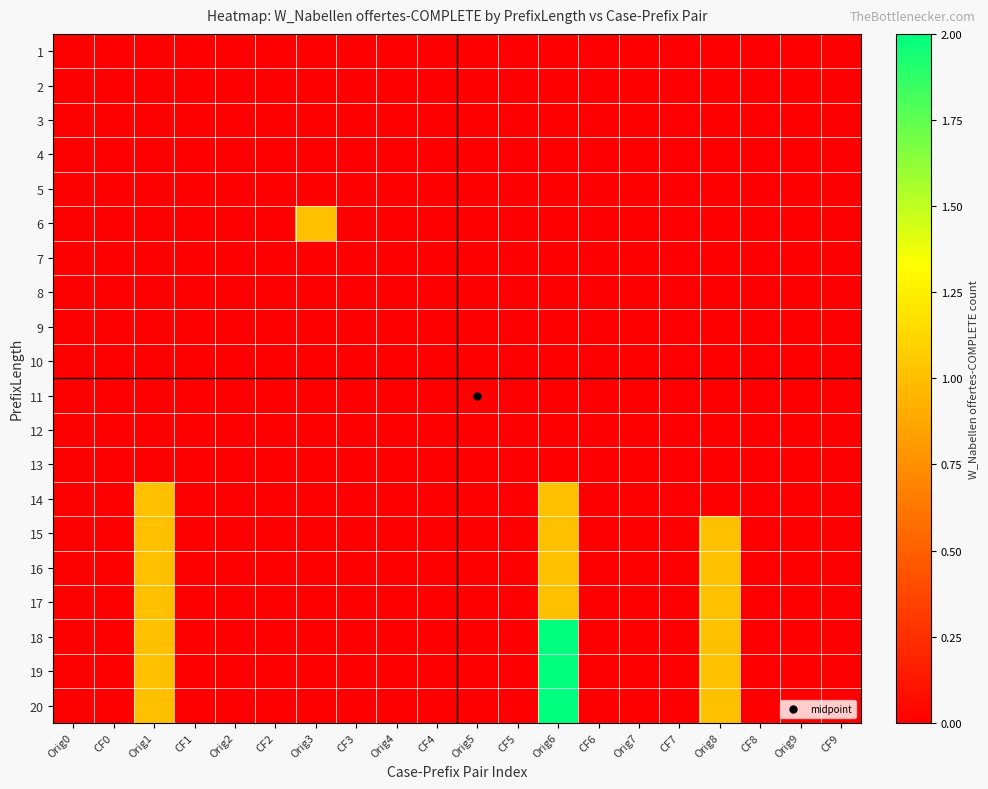

Reading left to right, list all the values displayed in this chart.

1: Orig0=0	CF0=0	Orig1=0	CF1=0	Orig2=0	CF2=0	Orig3=0	CF3=0	Orig4=0	CF4=0	Orig5=0	CF5=0	Orig6=0	CF6=0	Orig7=0	CF7=0	Orig8=0	CF8=0	Orig9=0	CF9=0
2: Orig0=0	CF0=0	Orig1=0	CF1=0	Orig2=0	CF2=0	Orig3=0	CF3=0	Orig4=0	CF4=0	Orig5=0	CF5=0	Orig6=0	CF6=0	Orig7=0	CF7=0	Orig8=0	CF8=0	Orig9=0	CF9=0
3: Orig0=0	CF0=0	Orig1=0	CF1=0	Orig2=0	CF2=0	Orig3=0	CF3=0	Orig4=0	CF4=0	Orig5=0	CF5=0	Orig6=0	CF6=0	Orig7=0	CF7=0	Orig8=0	CF8=0	Orig9=0	CF9=0
4: Orig0=0	CF0=0	Orig1=0	CF1=0	Orig2=0	CF2=0	Orig3=0	CF3=0	Orig4=0	CF4=0	Orig5=0	CF5=0	Orig6=0	CF6=0	Orig7=0	CF7=0	Orig8=0	CF8=0	Orig9=0	CF9=0
5: Orig0=0	CF0=0	Orig1=0	CF1=0	Orig2=0	CF2=0	Orig3=0	CF3=0	Orig4=0	CF4=0	Orig5=0	CF5=0	Orig6=0	CF6=0	Orig7=0	CF7=0	Orig8=0	CF8=0	Orig9=0	CF9=0
6: Orig0=0	CF0=0	Orig1=0	CF1=0	Orig2=0	CF2=0	Orig3=1	CF3=0	Orig4=0	CF4=0	Orig5=0	CF5=0	Orig6=0	CF6=0	Orig7=0	CF7=0	Orig8=0	CF8=0	Orig9=0	CF9=0
7: Orig0=0	CF0=0	Orig1=0	CF1=0	Orig2=0	CF2=0	Orig3=0	CF3=0	Orig4=0	CF4=0	Orig5=0	CF5=0	Orig6=0	CF6=0	Orig7=0	CF7=0	Orig8=0	CF8=0	Orig9=0	CF9=0
8: Orig0=0	CF0=0	Orig1=0	CF1=0	Orig2=0	CF2=0	Orig3=0	CF3=0	Orig4=0	CF4=0	Orig5=0	CF5=0	Orig6=0	CF6=0	Orig7=0	CF7=0	Orig8=0	CF8=0	Orig9=0	CF9=0
9: Orig0=0	CF0=0	Orig1=0	CF1=0	Orig2=0	CF2=0	Orig3=0	CF3=0	Orig4=0	CF4=0	Orig5=0	CF5=0	Orig6=0	CF6=0	Orig7=0	CF7=0	Orig8=0	CF8=0	Orig9=0	CF9=0
10: Orig0=0	CF0=0	Orig1=0	CF1=0	Orig2=0	CF2=0	Orig3=0	CF3=0	Orig4=0	CF4=0	Orig5=0	CF5=0	Orig6=0	CF6=0	Orig7=0	CF7=0	Orig8=0	CF8=0	Orig9=0	CF9=0
11: Orig0=0	CF0=0	Orig1=0	CF1=0	Orig2=0	CF2=0	Orig3=0	CF3=0	Orig4=0	CF4=0	Orig5=0	CF5=0	Orig6=0	CF6=0	Orig7=0	CF7=0	Orig8=0	CF8=0	Orig9=0	CF9=0
12: Orig0=0	CF0=0	Orig1=0	CF1=0	Orig2=0	CF2=0	Orig3=0	CF3=0	Orig4=0	CF4=0	Orig5=0	CF5=0	Orig6=0	CF6=0	Orig7=0	CF7=0	Orig8=0	CF8=0	Orig9=0	CF9=0
13: Orig0=0	CF0=0	Orig1=0	CF1=0	Orig2=0	CF2=0	Orig3=0	CF3=0	Orig4=0	CF4=0	Orig5=0	CF5=0	Orig6=0	CF6=0	Orig7=0	CF7=0	Orig8=0	CF8=0	Orig9=0	CF9=0
14: Orig0=0	CF0=0	Orig1=1	CF1=0	Orig2=0	CF2=0	Orig3=0	CF3=0	Orig4=0	CF4=0	Orig5=0	CF5=0	Orig6=1	CF6=0	Orig7=0	CF7=0	Orig8=0	CF8=0	Orig9=0	CF9=0
15: Orig0=0	CF0=0	Orig1=1	CF1=0	Orig2=0	CF2=0	Orig3=0	CF3=0	Orig4=0	CF4=0	Orig5=0	CF5=0	Orig6=1	CF6=0	Orig7=0	CF7=0	Orig8=1	CF8=0	Orig9=0	CF9=0
16: Orig0=0	CF0=0	Orig1=1	CF1=0	Orig2=0	CF2=0	Orig3=0	CF3=0	Orig4=0	CF4=0	Orig5=0	CF5=0	Orig6=1	CF6=0	Orig7=0	CF7=0	Orig8=1	CF8=0	Orig9=0	CF9=0
17: Orig0=0	CF0=0	Orig1=1	CF1=0	Orig2=0	CF2=0	Orig3=0	CF3=0	Orig4=0	CF4=0	Orig5=0	CF5=0	Orig6=1	CF6=0	Orig7=0	CF7=0	Orig8=1	CF8=0	Orig9=0	CF9=0
18: Orig0=0	CF0=0	Orig1=1	CF1=0	Orig2=0	CF2=0	Orig3=0	CF3=0	Orig4=0	CF4=0	Orig5=0	CF5=0	Orig6=2	CF6=0	Orig7=0	CF7=0	Orig8=1	CF8=0	Orig9=0	CF9=0
19: Orig0=0	CF0=0	Orig1=1	CF1=0	Orig2=0	CF2=0	Orig3=0	CF3=0	Orig4=0	CF4=0	Orig5=0	CF5=0	Orig6=2	CF6=0	Orig7=0	CF7=0	Orig8=1	CF8=0	Orig9=0	CF9=0
20: Orig0=0	CF0=0	Orig1=1	CF1=0	Orig2=0	CF2=0	Orig3=0	CF3=0	Orig4=0	CF4=0	Orig5=0	CF5=0	Orig6=2	CF6=0	Orig7=0	CF7=0	Orig8=1	CF8=0	Orig9=0	CF9=0